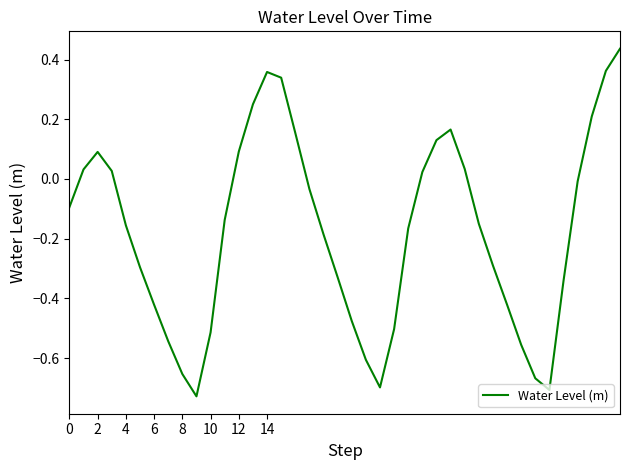

How many positive values are there?

15